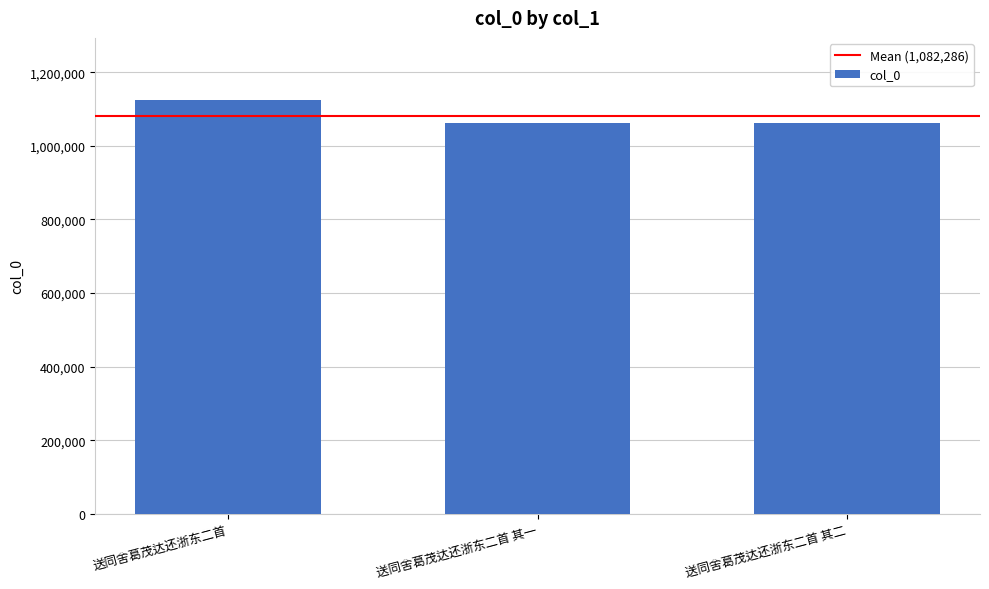

True or false: the data shows 1061159 at 送同舍葛茂达还浙东二首 其二.

True